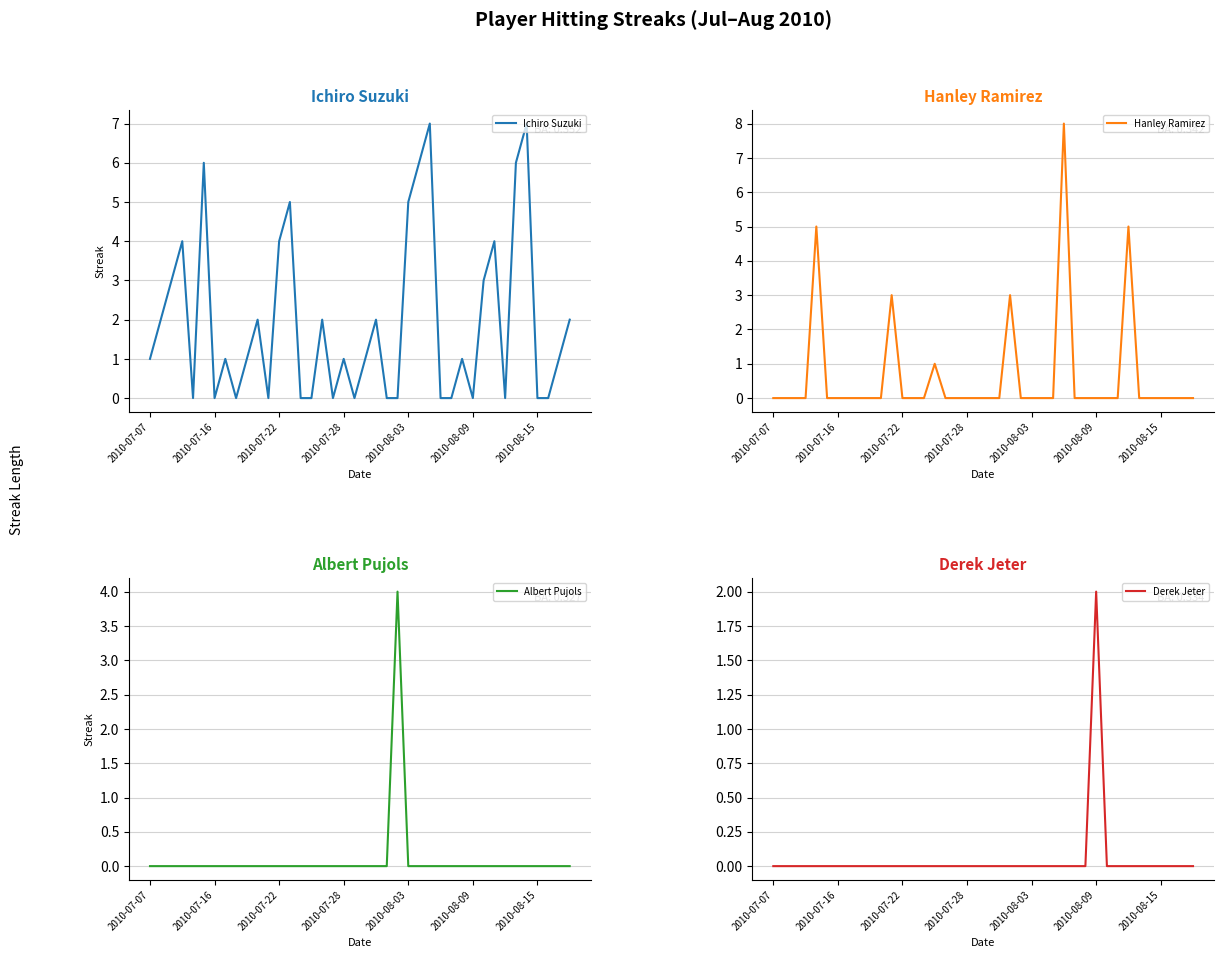

Is the value of Hanley Ramirez at 28 greater than the value of Derek Jeter at 19?

No